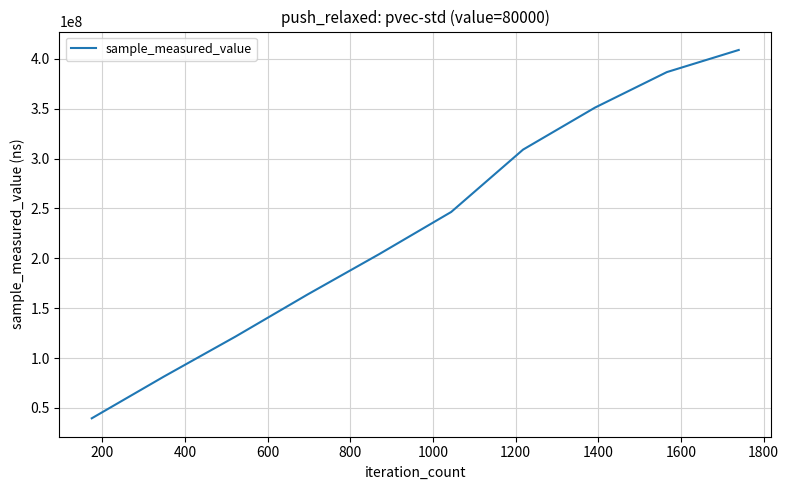

How many values are below 246437881?

5